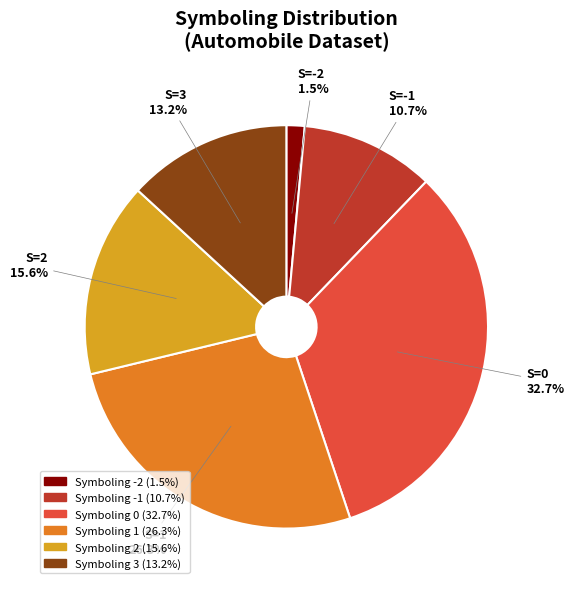

Does any single category account for the majority?

No